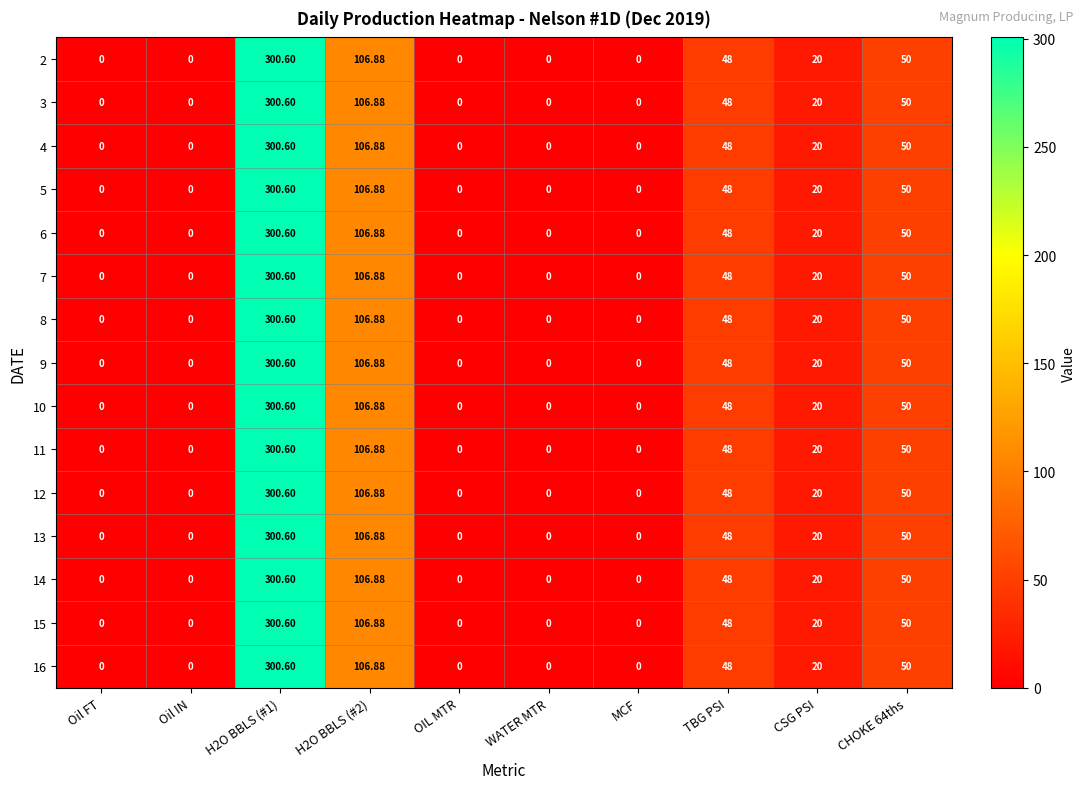

Count the number of data series in this chart.

15